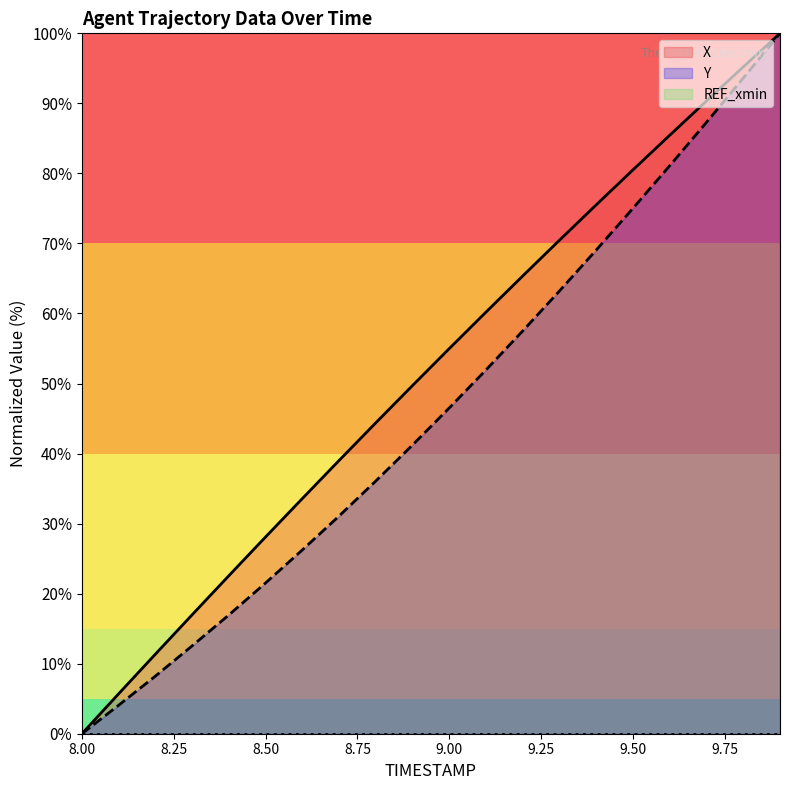

Does the chart display data point markers on the line(s)?

No